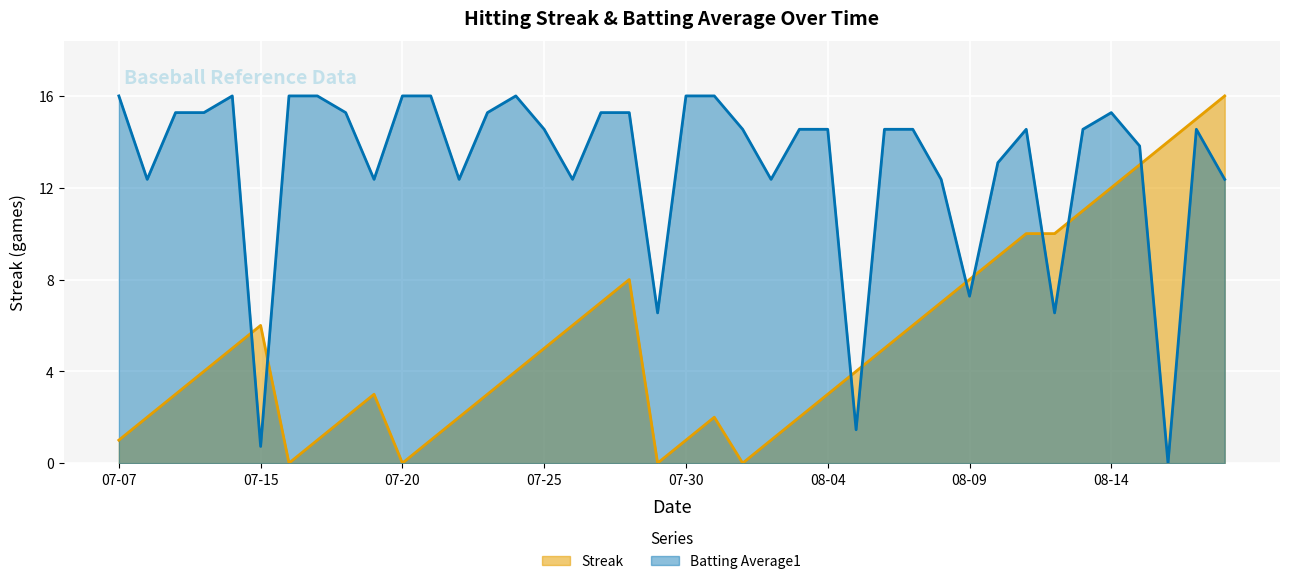

True or false: Batting Average1 has more than 0 points higher than both neighbors.

True